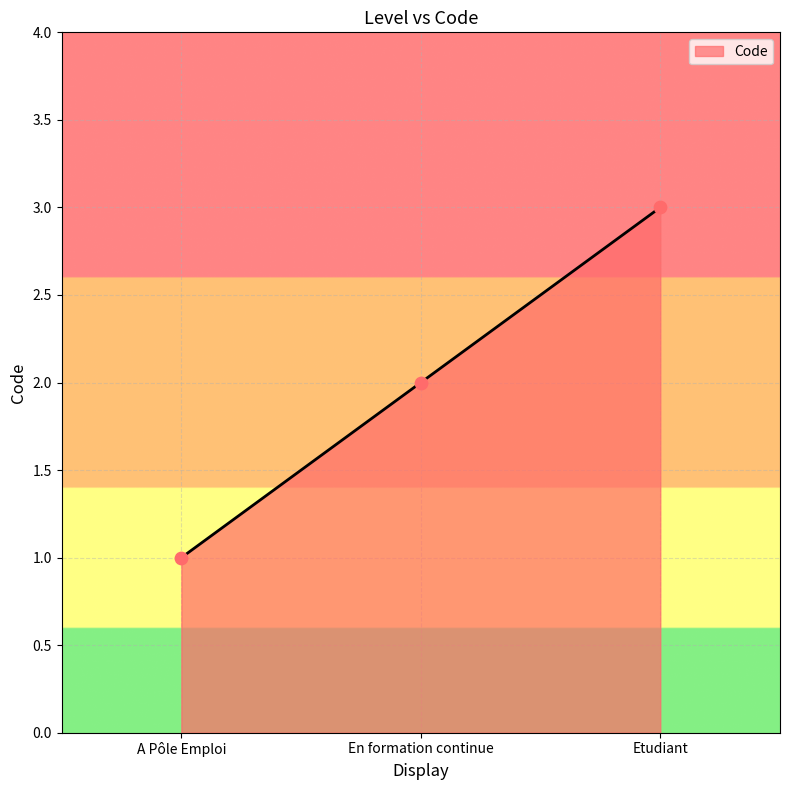

What is the change in value from A Pôle Emploi to En formation continue?

+1